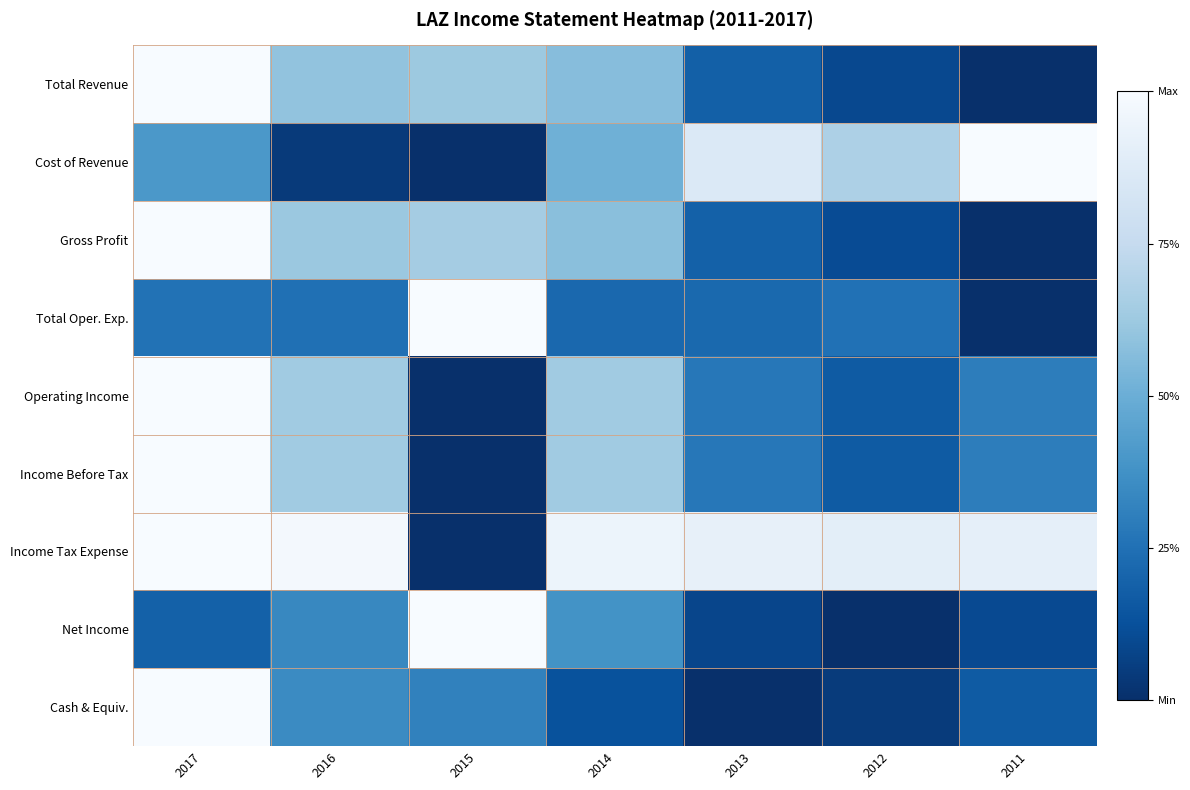

Which category has the highest value across all series?

2017